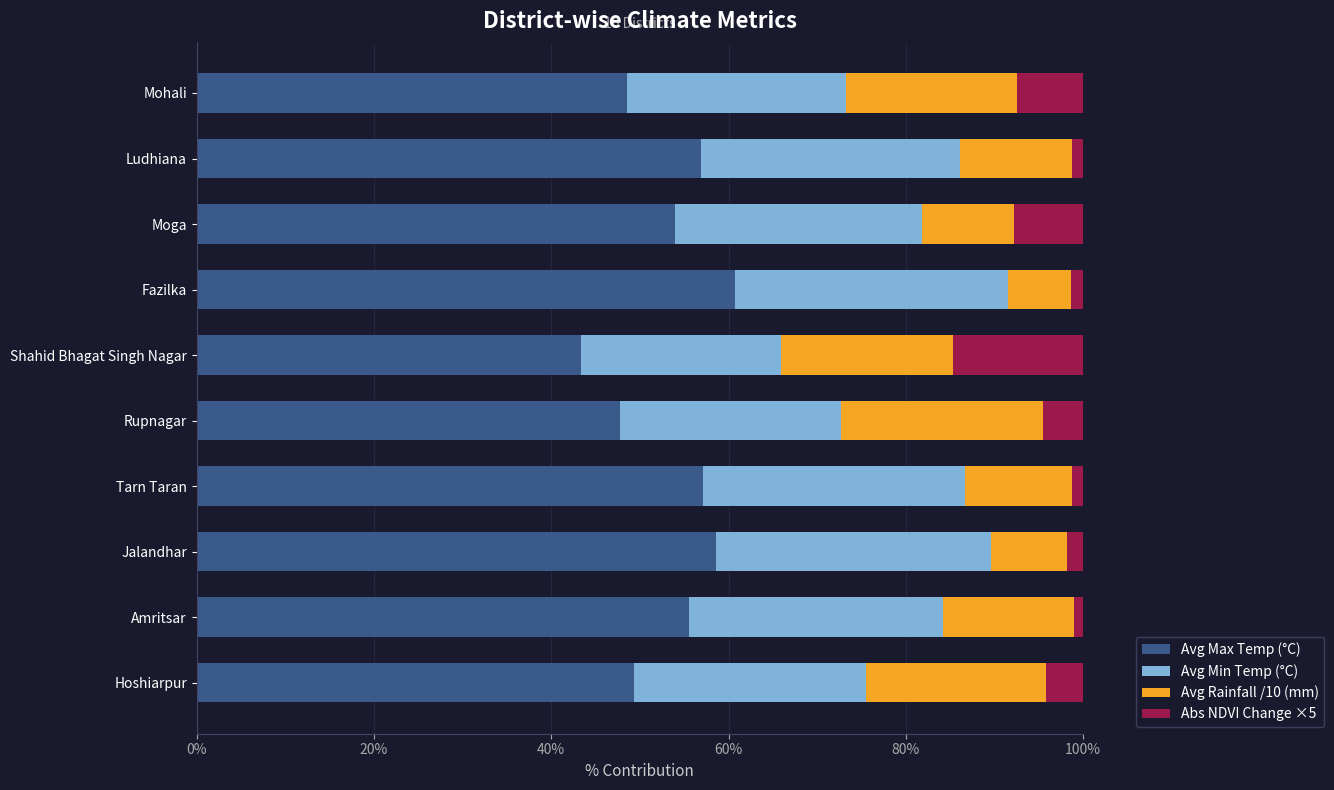

What is the difference between the maximum and second lowest values in the Avg Max Temp (°C) series?

12.9